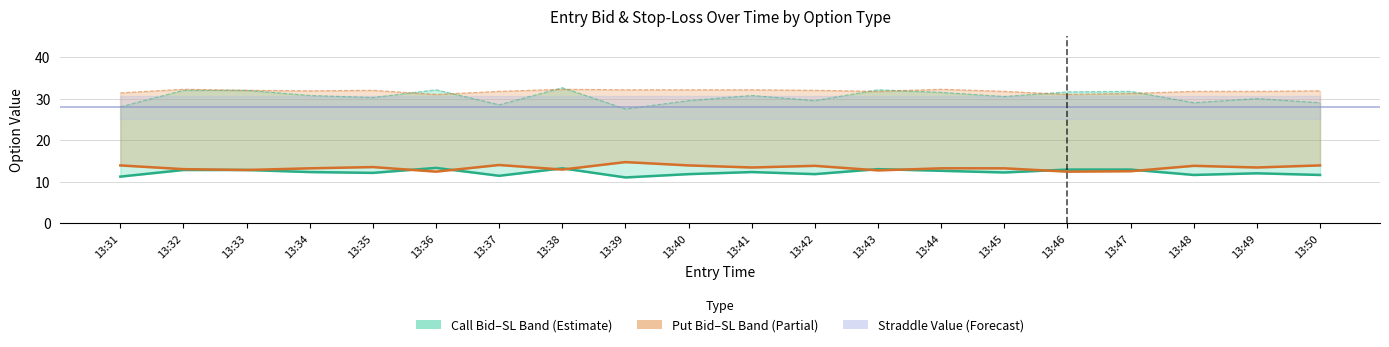

How many values in the Call SL series exceed 30?

12